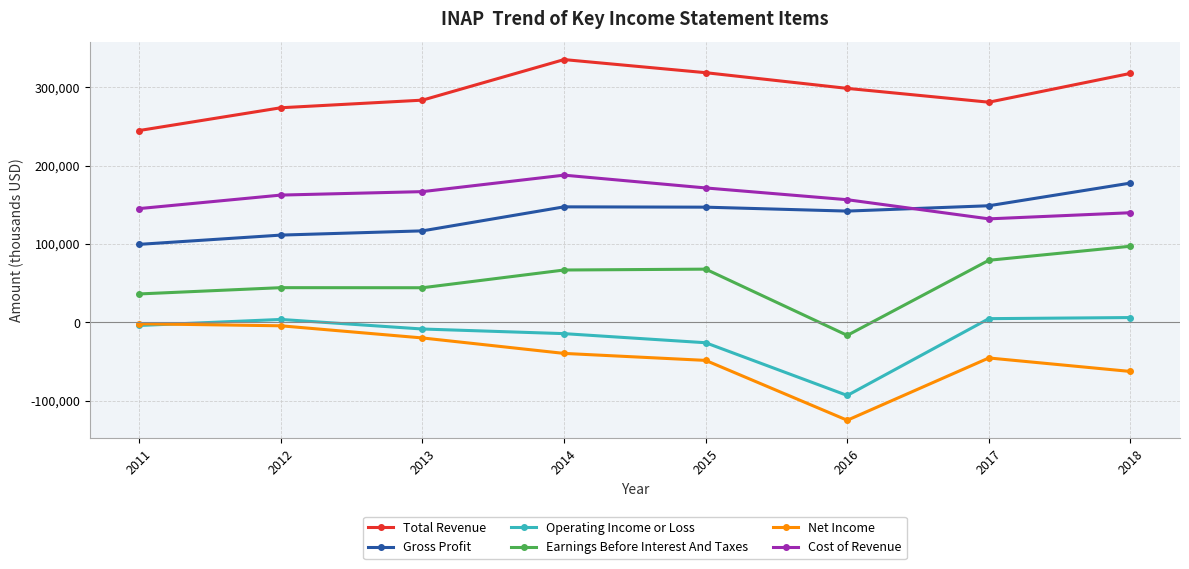

Is the value of Gross Profit at 2017 greater than the value of Operating Income or Loss at 2018?

Yes